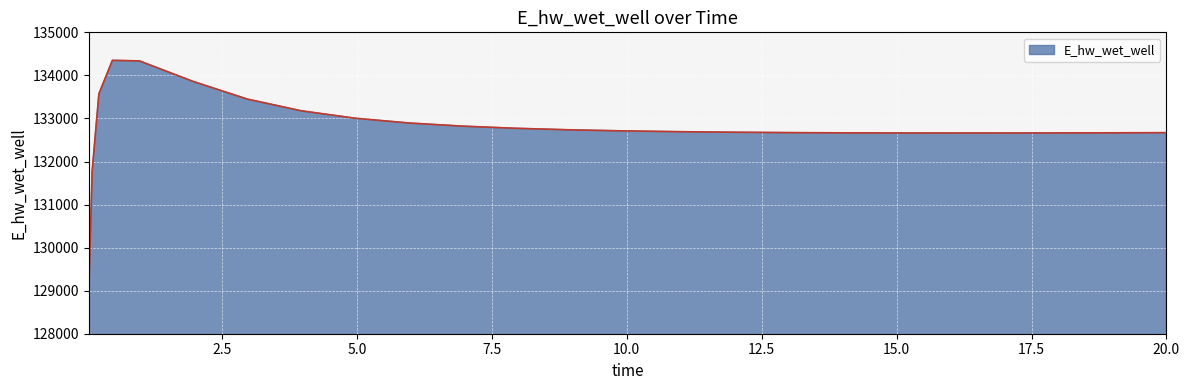

What is the greatest value displayed?

134349.4